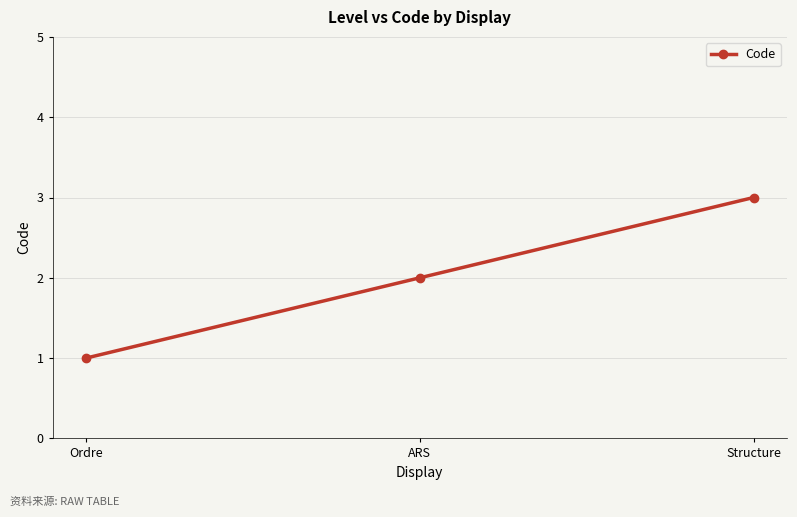

What is the minimum value shown in the chart?

1